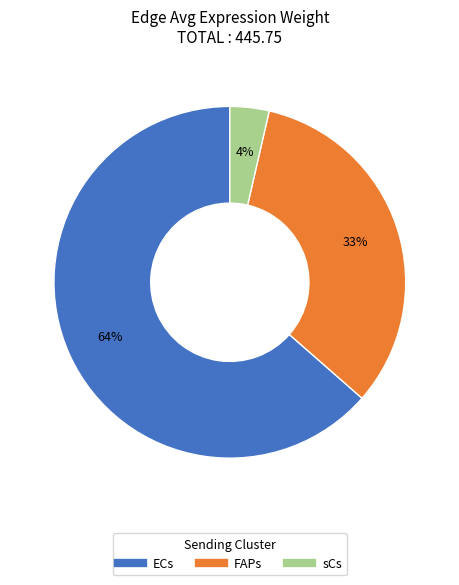

What percentage is the sCs slice, to the nearest percent?

4%